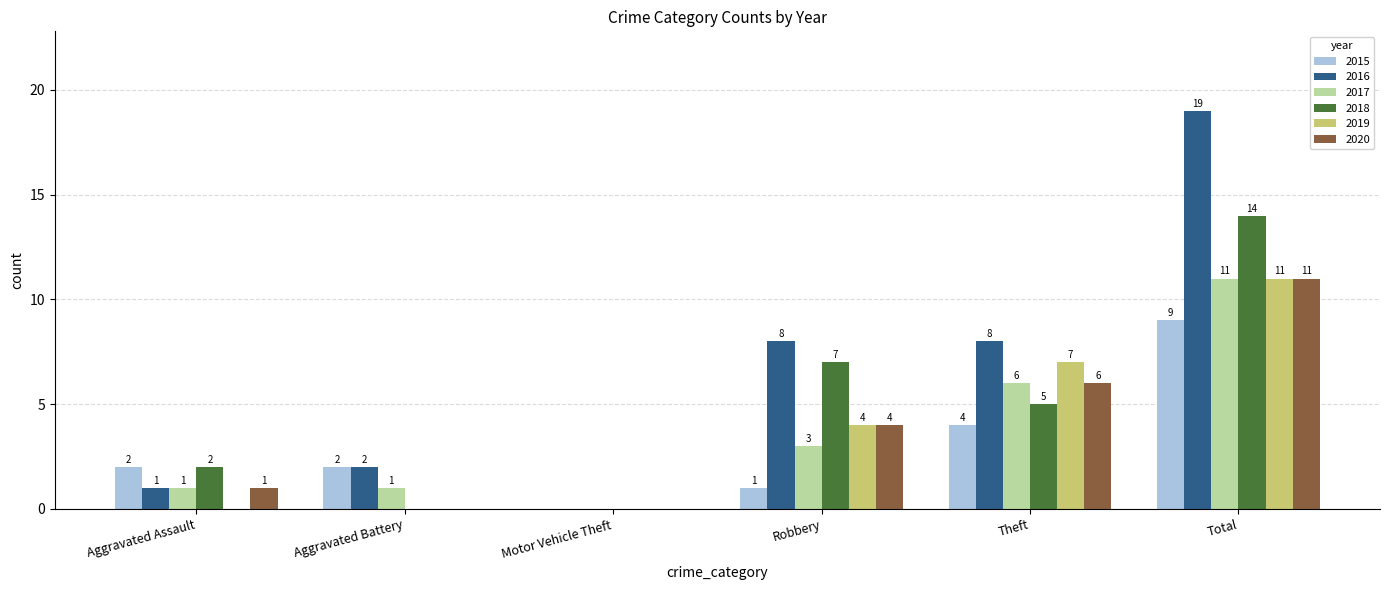

What is the average value of the 2020 series?

4